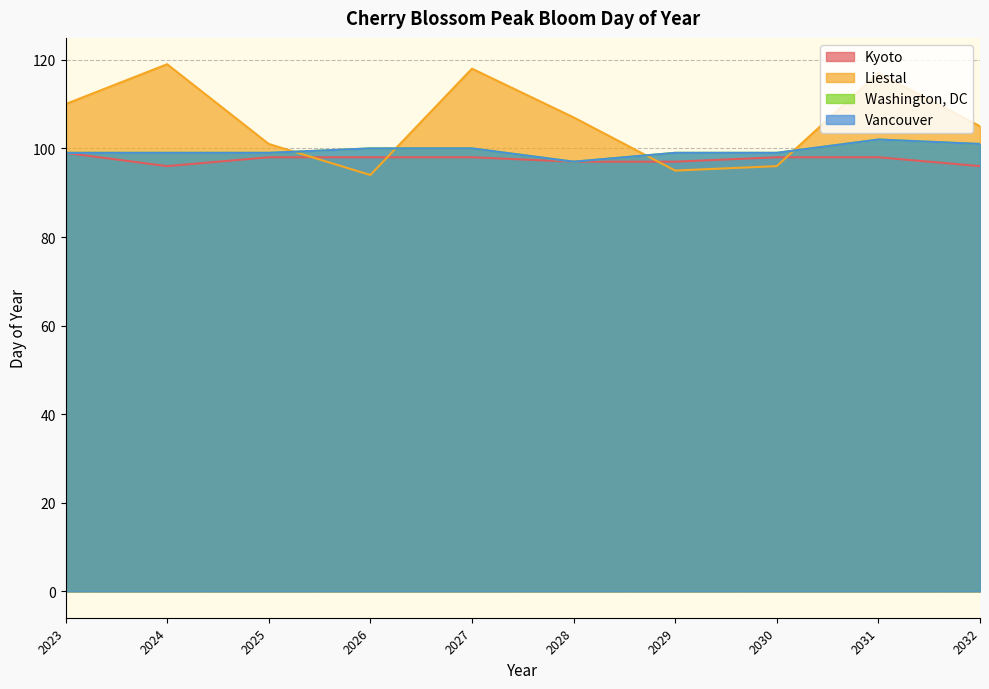

How many data points does each series have?

10